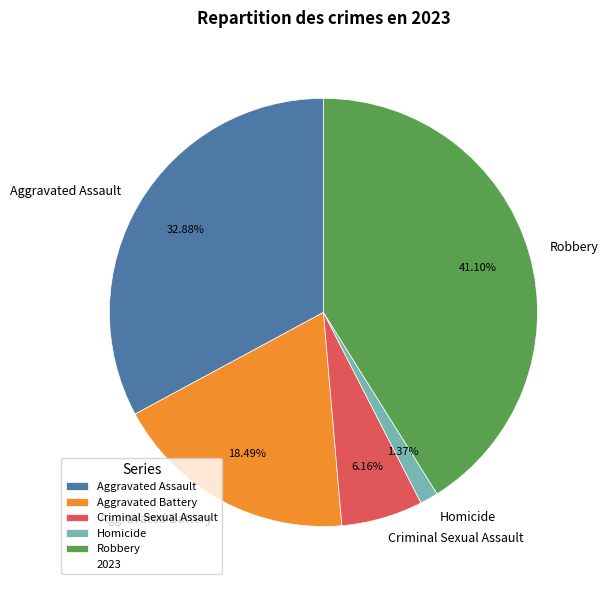

What percentage is the Aggravated Battery slice, to the nearest percent?

18%